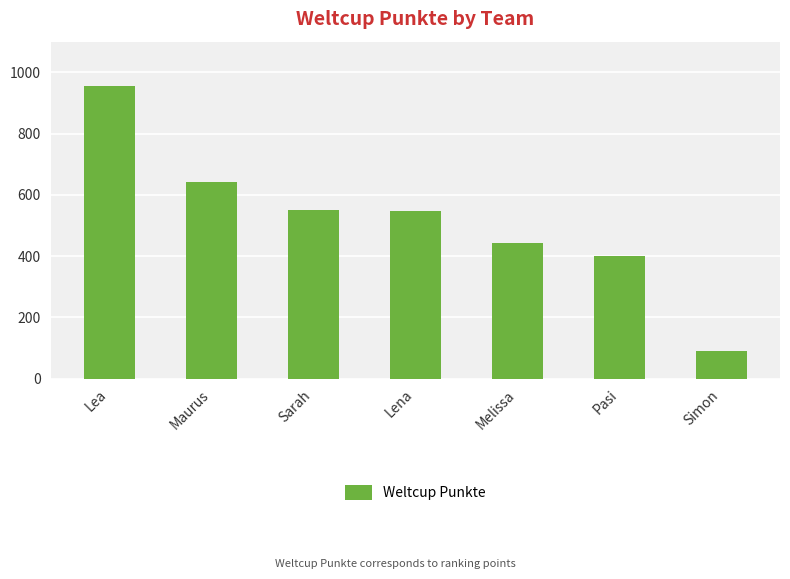

What is the label of the 2nd bar from the left?

Maurus